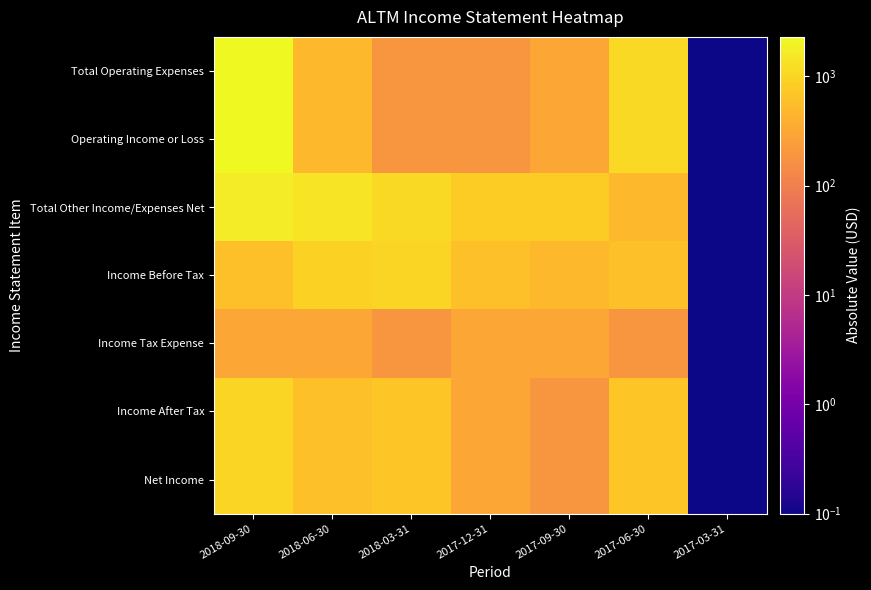

Count the number of categories in the chart.

7